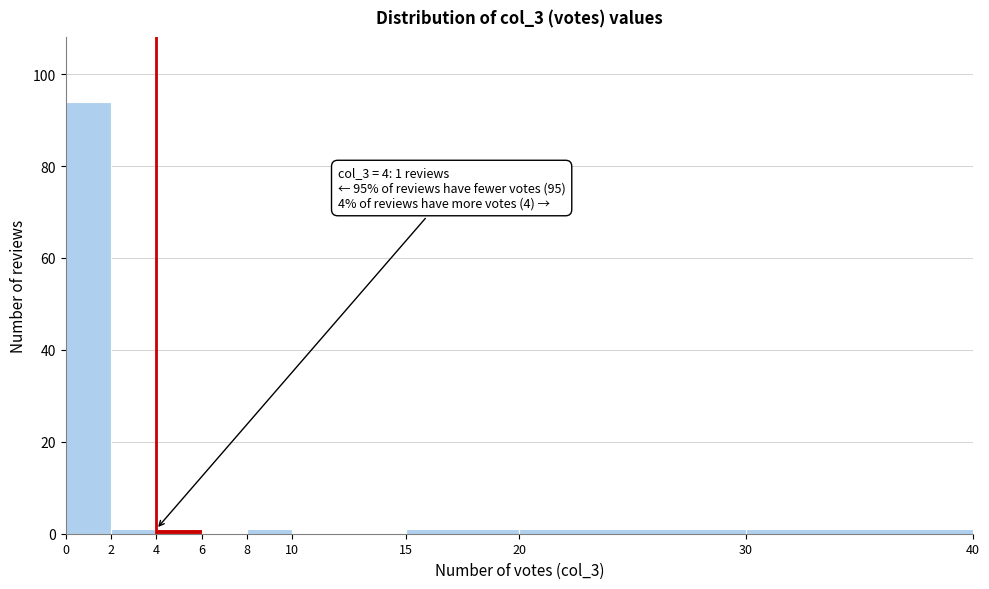

Over which range of the x-axis is the bar tallest?

0 to 2